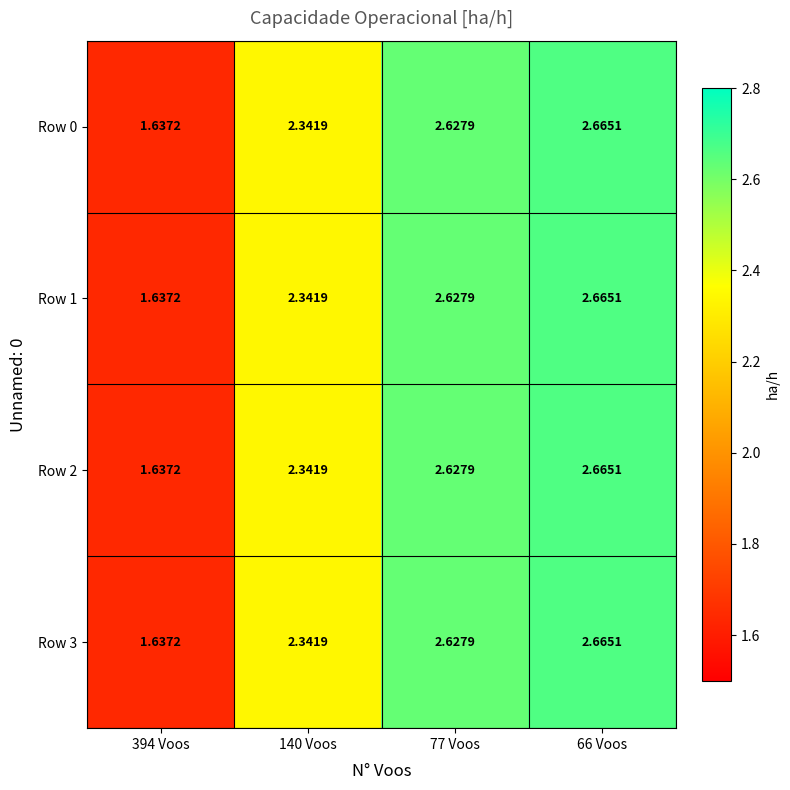

Is the value of Row 1 at 394 Voos greater than the value of Row 2 at 140 Voos?

No